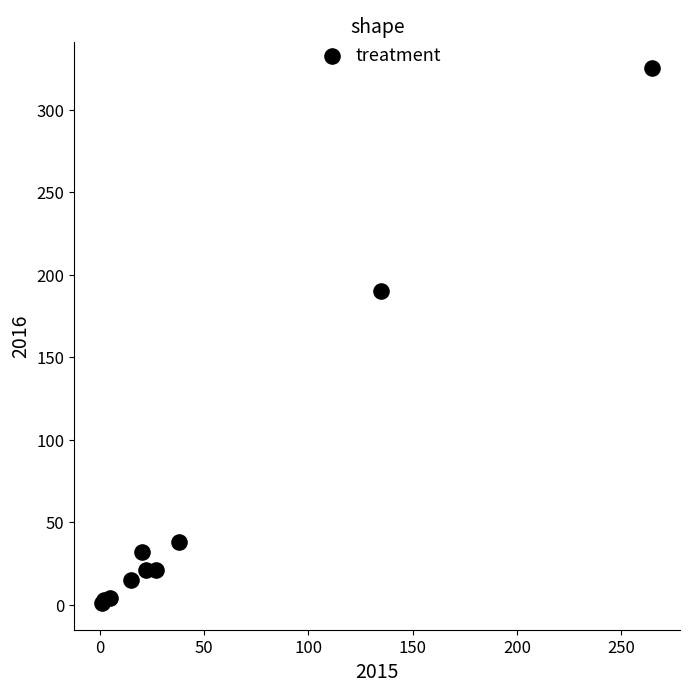

What Y value in the scatter plot is closest to 163?

190